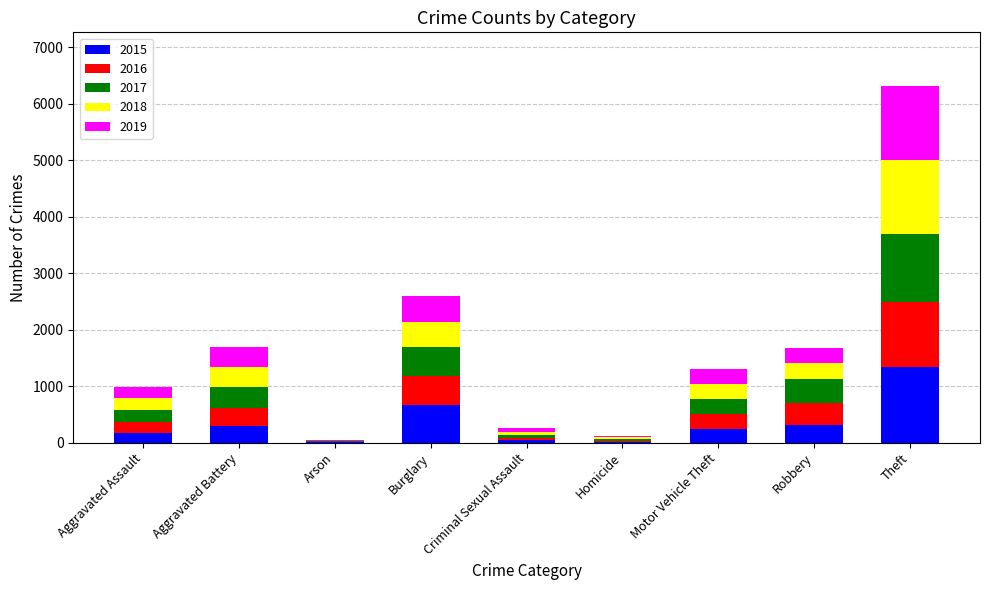

How many series are shown in this chart?

5